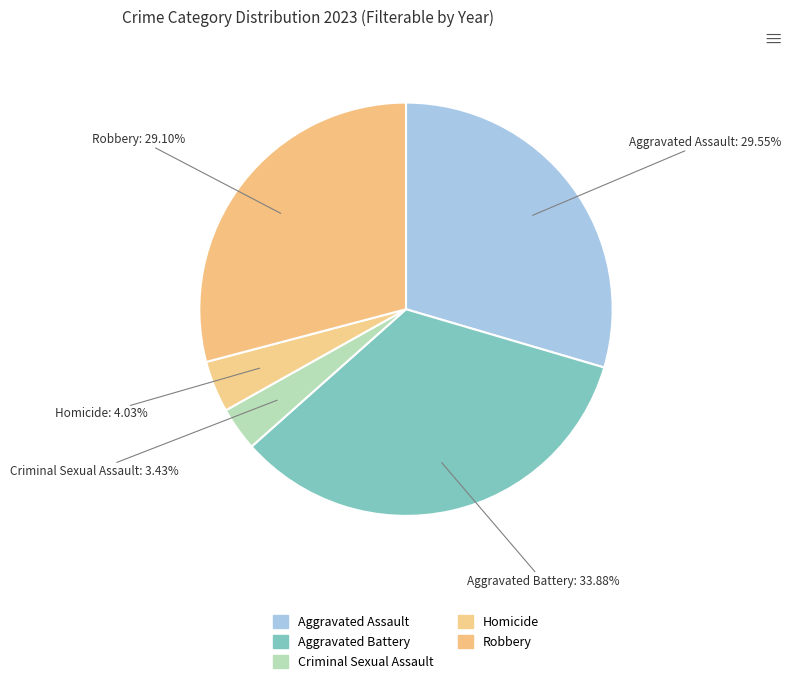

Count the number of slices in the pie.

5